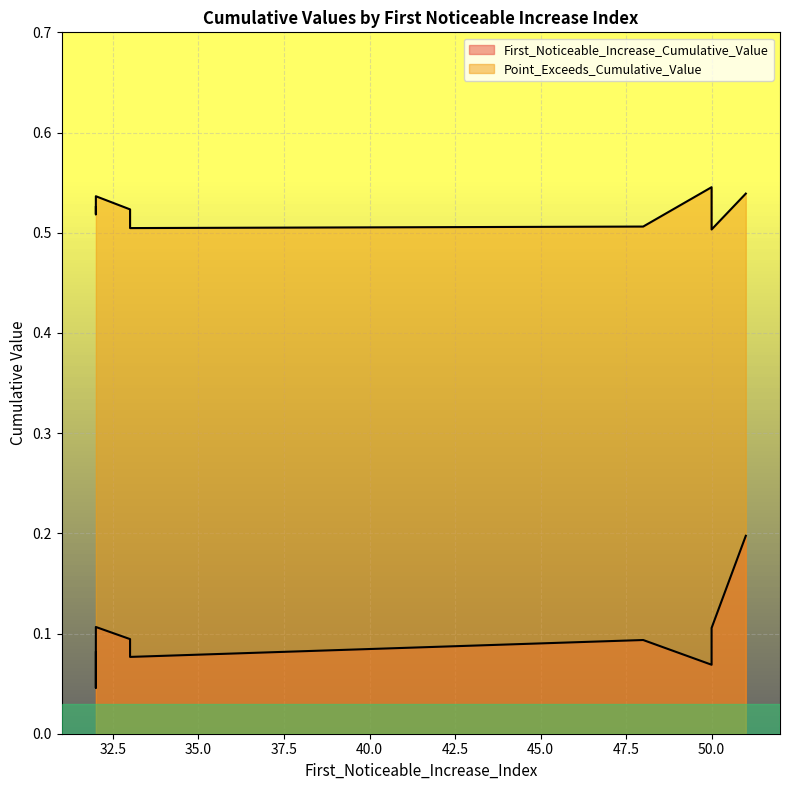

How many distinct data groups are displayed?

2